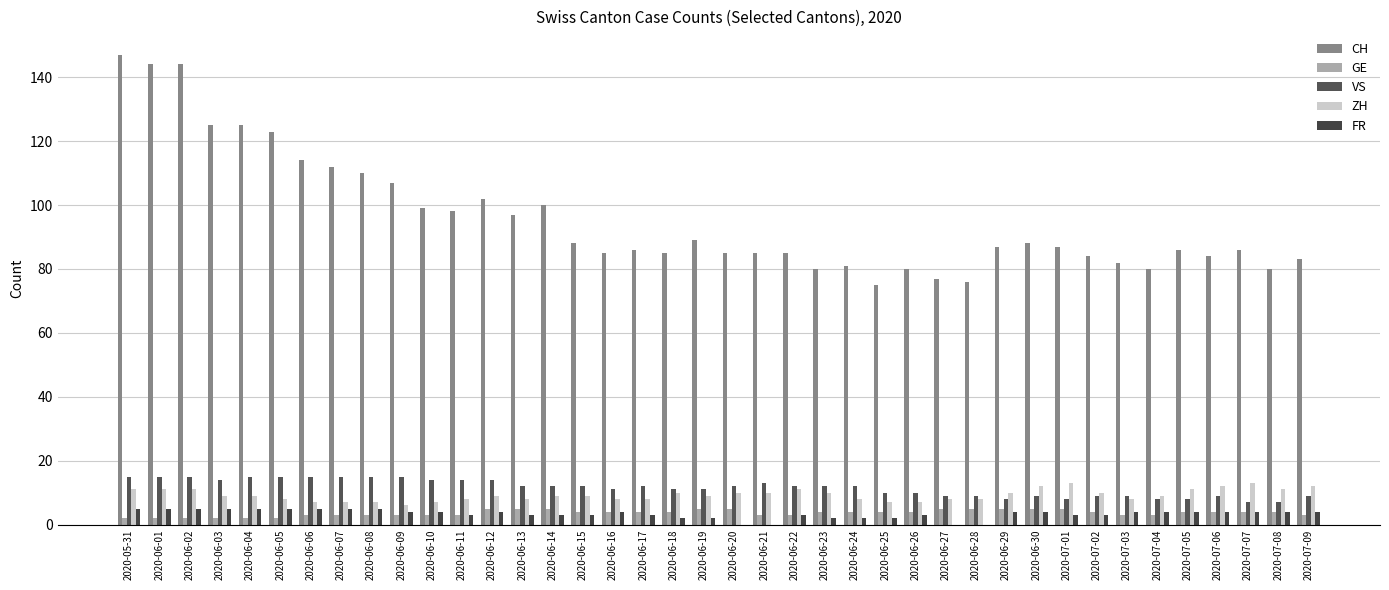

The FR series shows 2 at 2020-06-23. True or false?

True